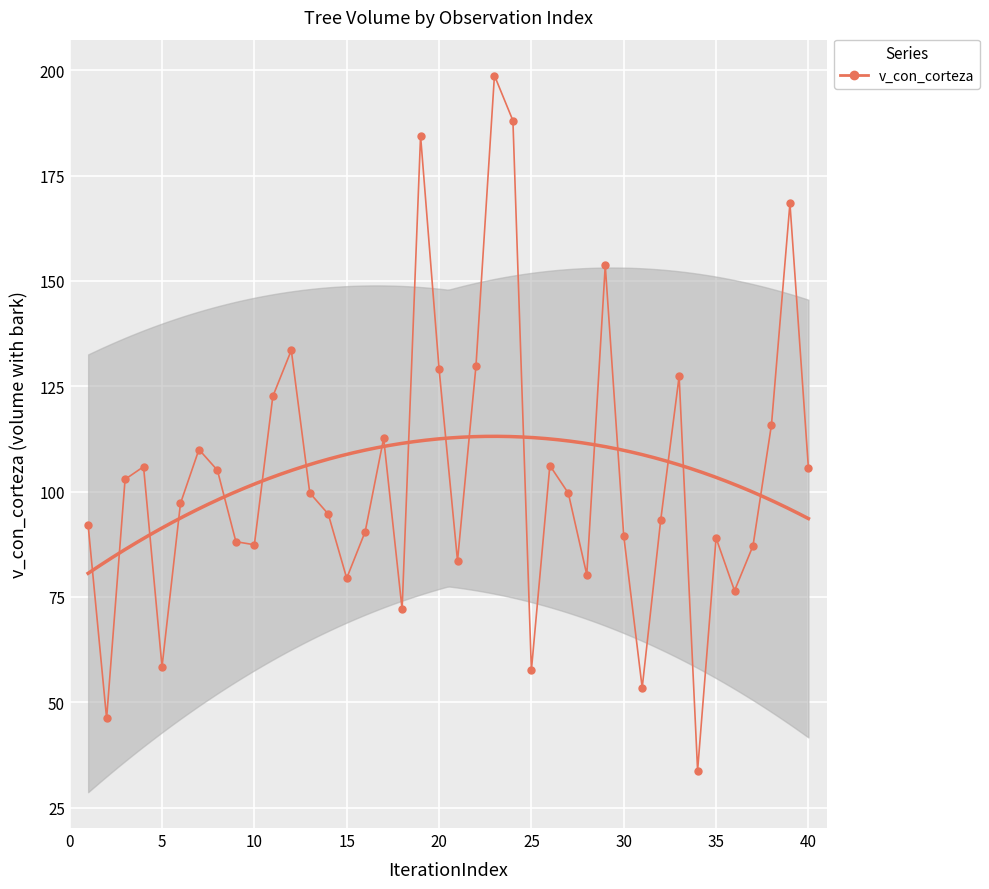

What is the greatest value displayed?

198.7